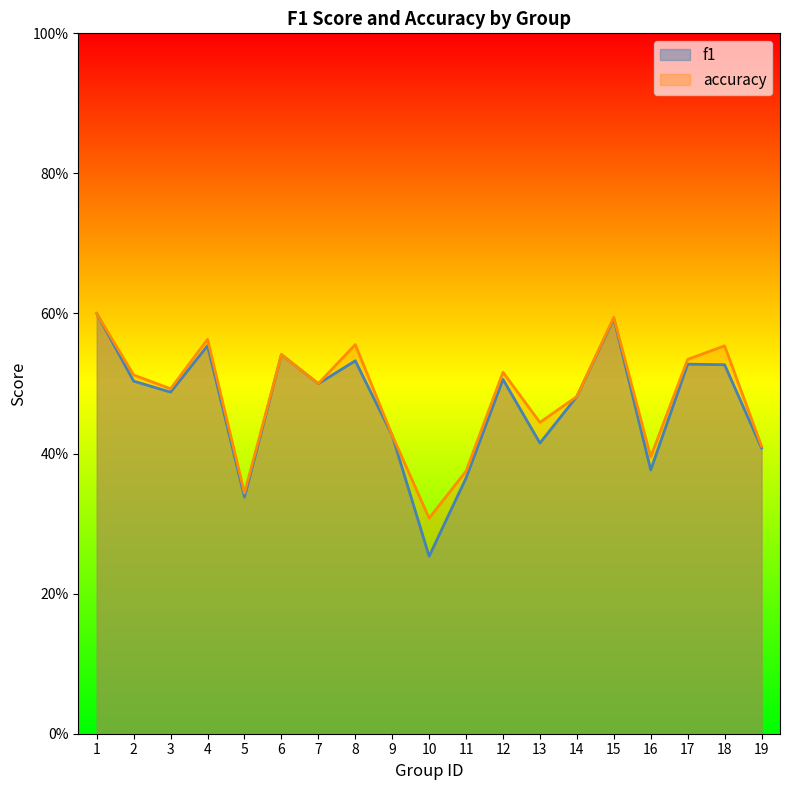

What are all the series names shown in the legend?

f1, accuracy